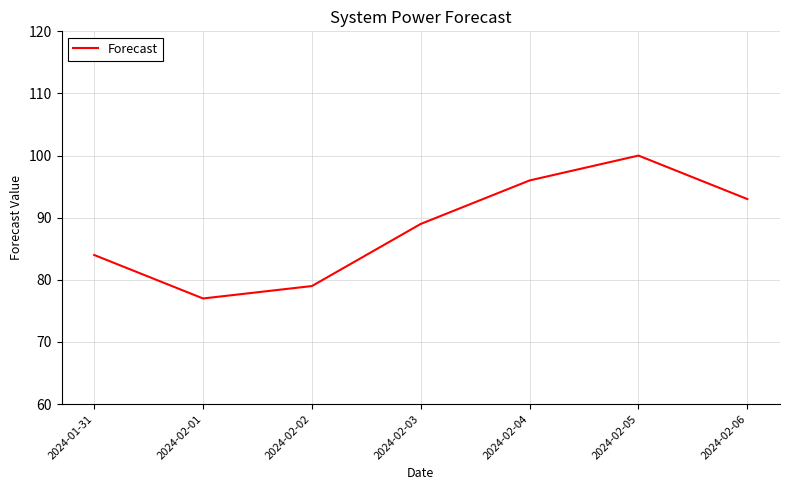

Does the chart display data point markers on the line(s)?

No